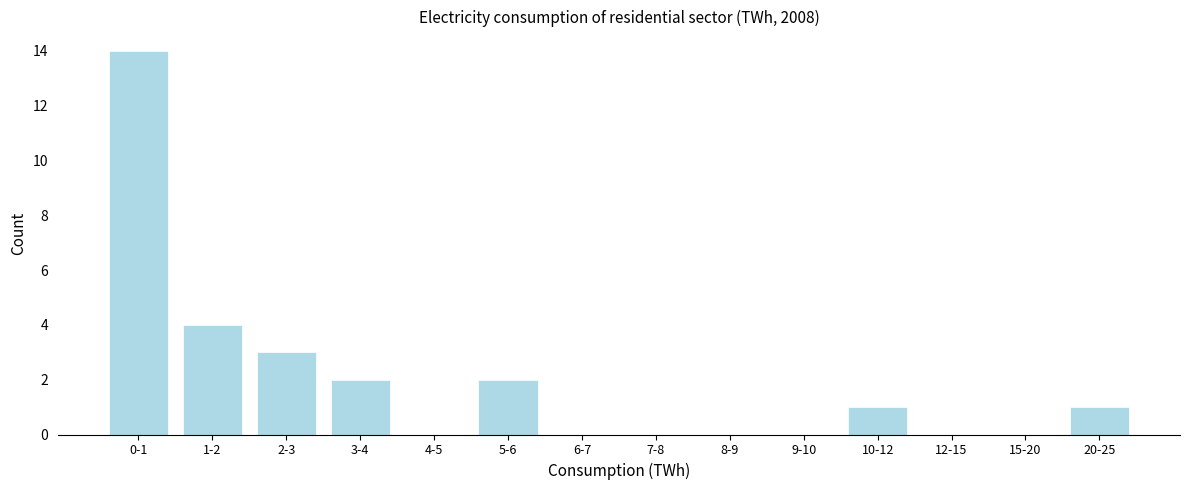

Reading left to right, extract all data points from this chart.

0-1=14	1-2=4	2-3=3	3-4=2	4-5=0	5-6=2	6-7=0	7-8=0	8-9=0	9-10=0	10-12=1	12-15=0	15-20=0	20-25=1